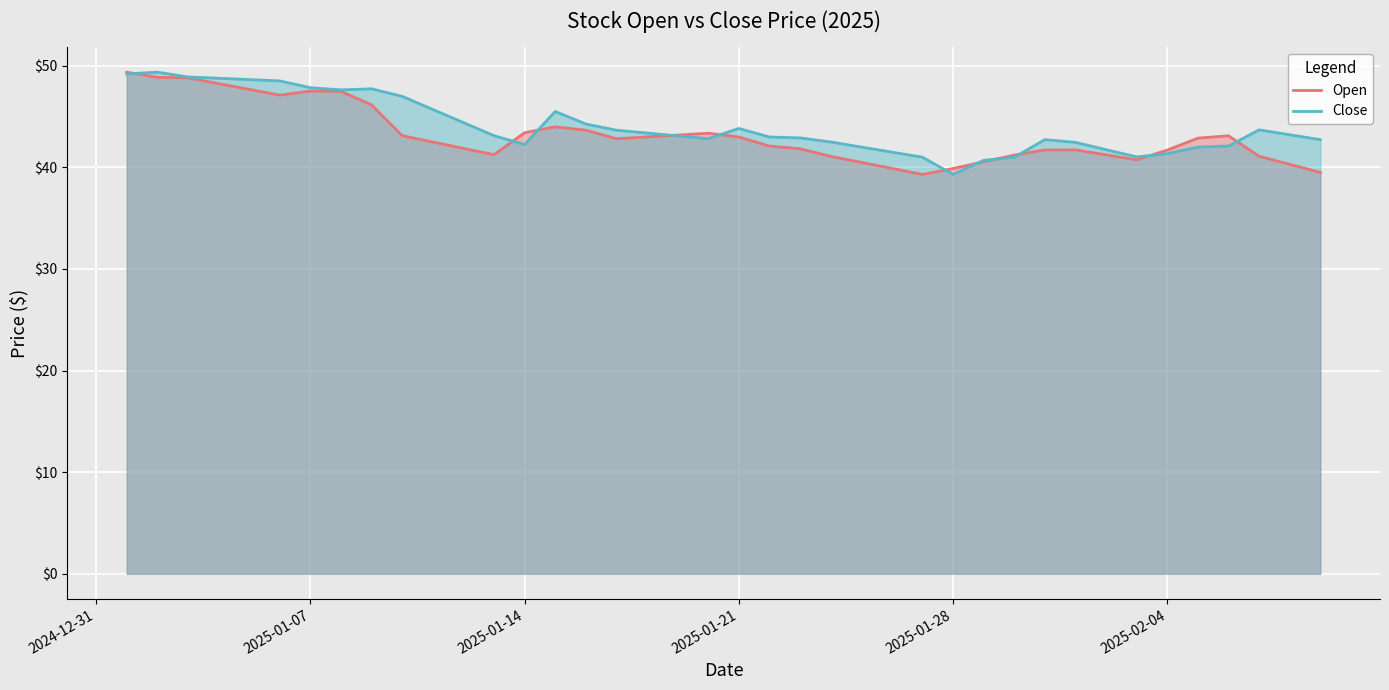

What is the spread (max minus min) of values at 2025-01-07?

0.3